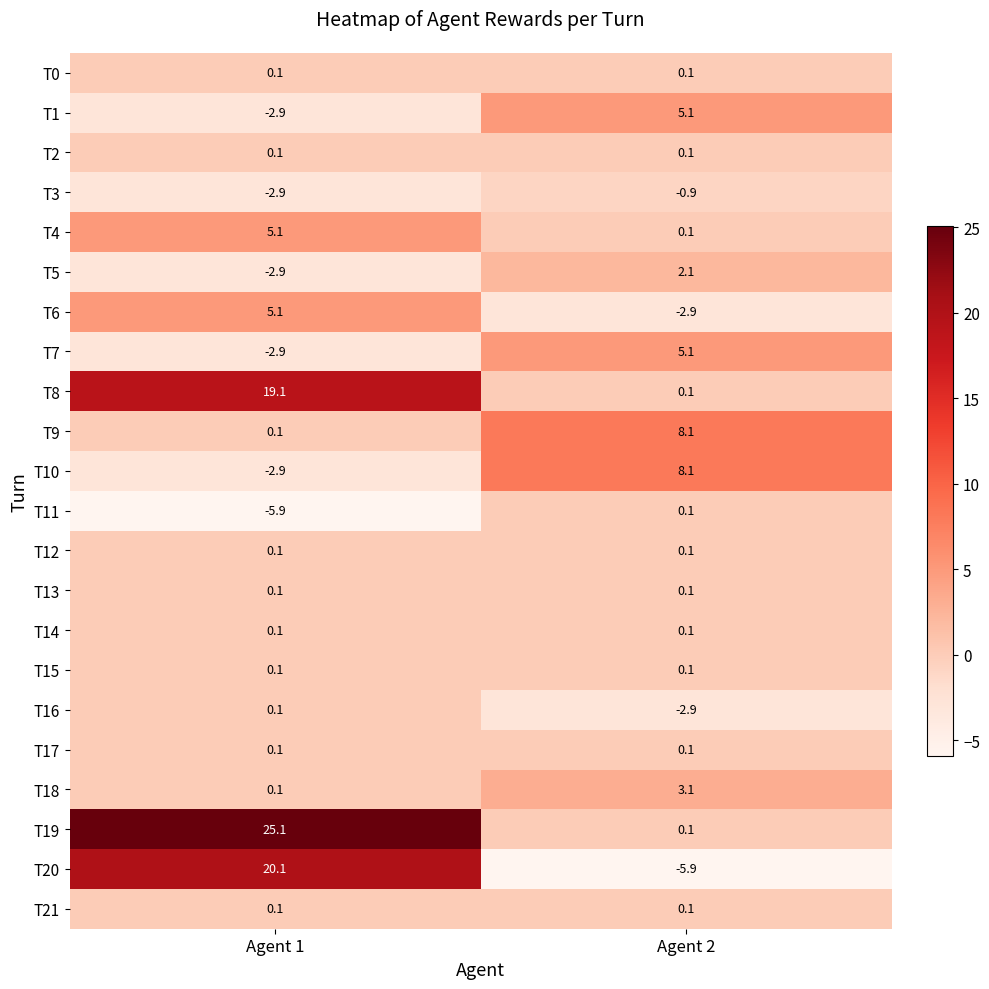

What is the difference between the maximum and minimum values in the T5 series?

5.0